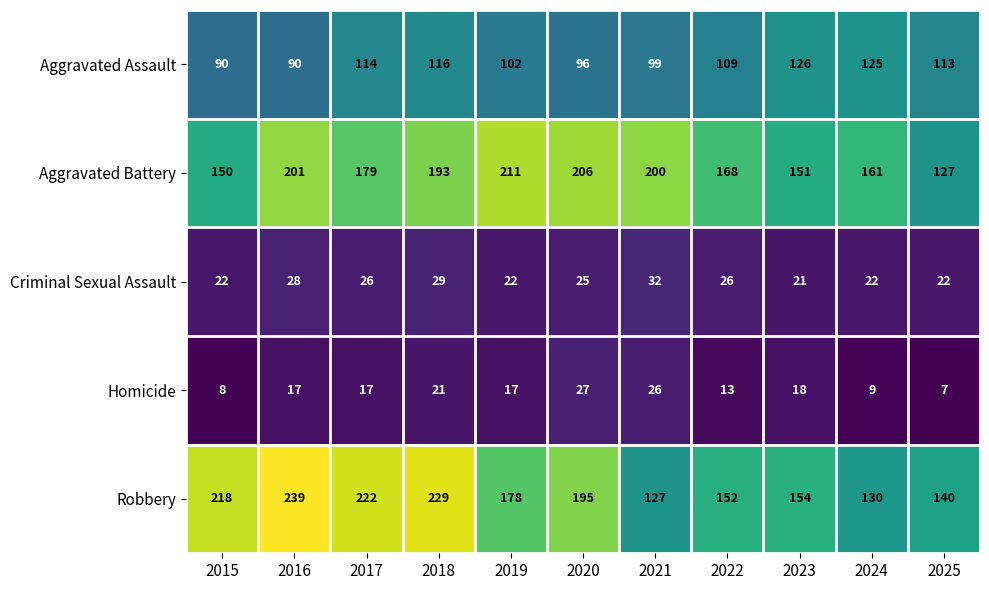

What is the sum of the Homicide values at 2017 and 2024?

26